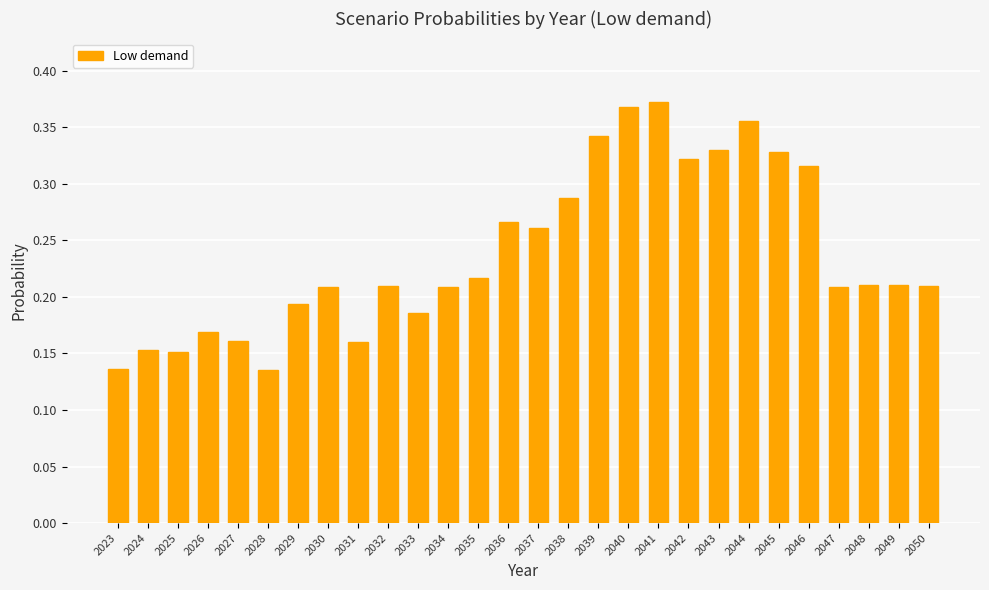

What is the sum of all values?

6.7